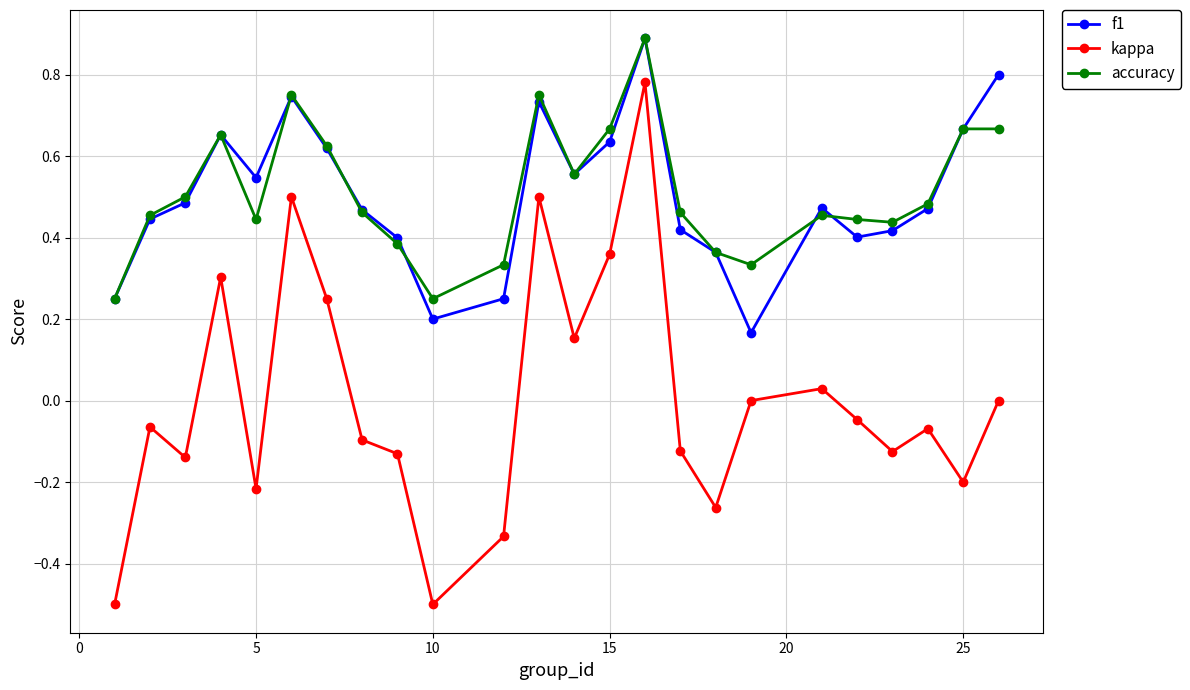

In kappa, how many points are lower than both neighbors (excluding endpoints)?

7